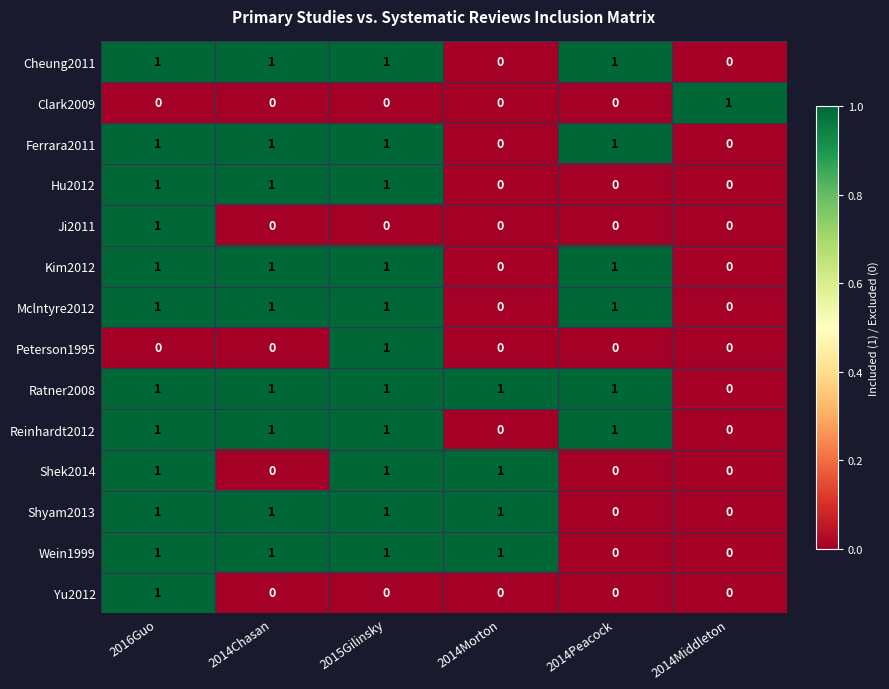

Is it true that Reinhardt2012 equals 1 at 2014Chasan?

True